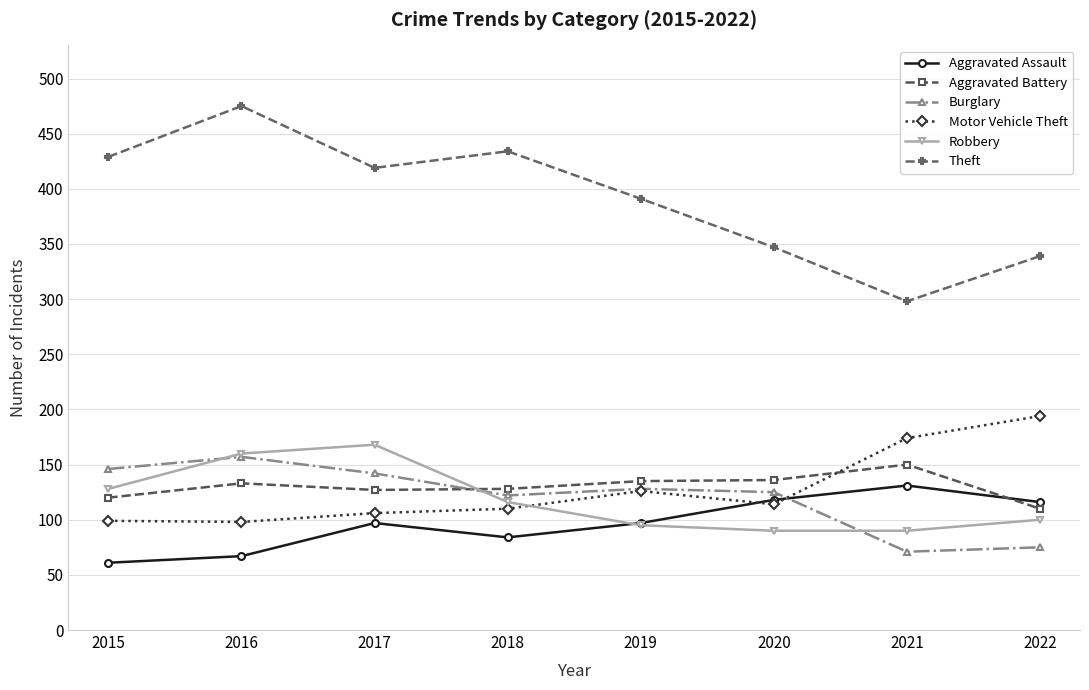

Which series has the largest range (max minus min)?

Theft